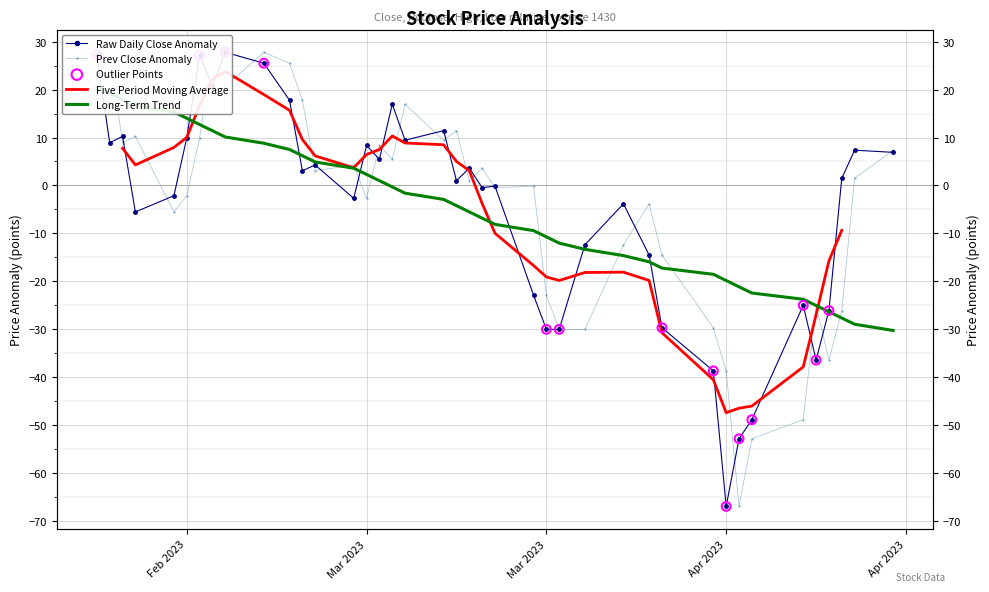

At how many categories does at least one series exceed -43?

38